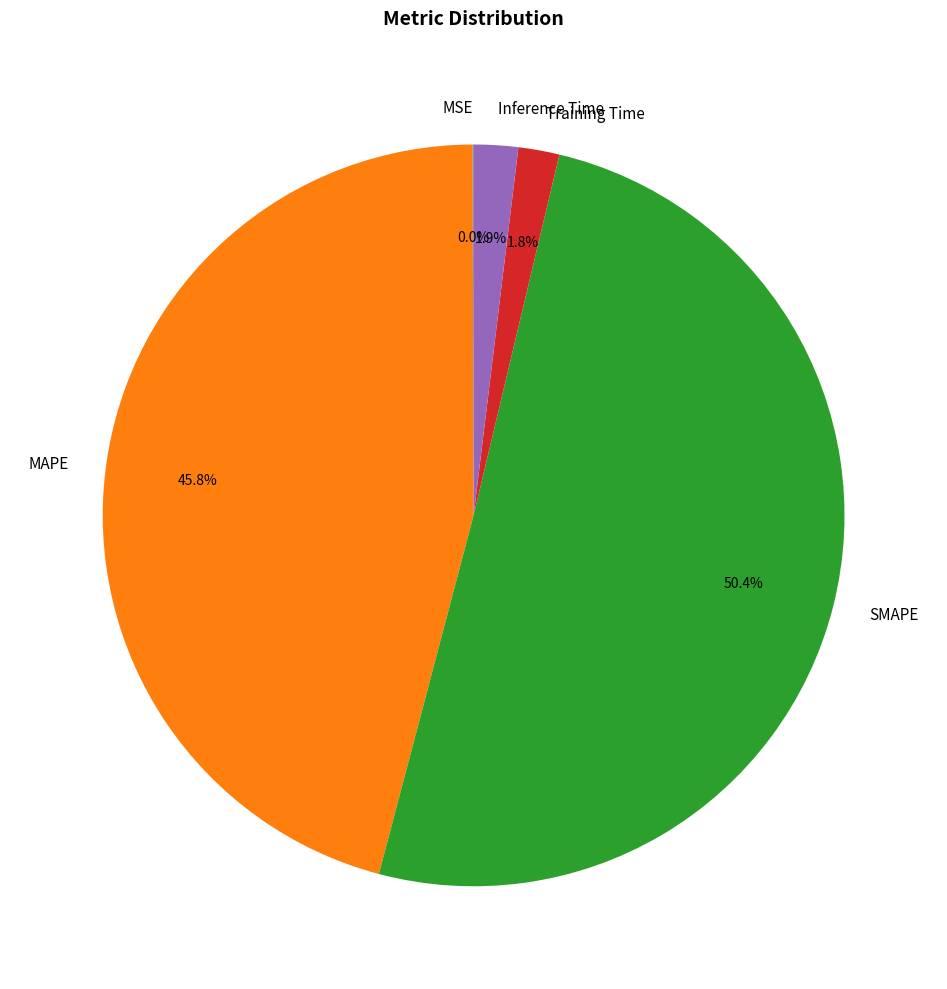

The SMAPE slice represents 65% of the pie. True or false?

False